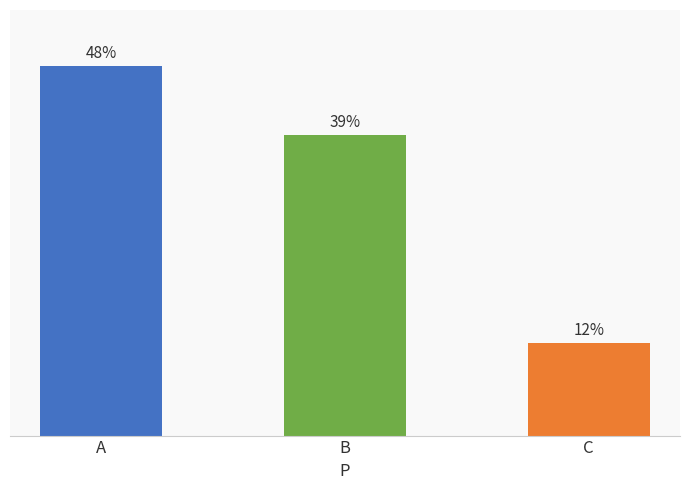

Rank the categories by value from lowest to highest.

C, B, A